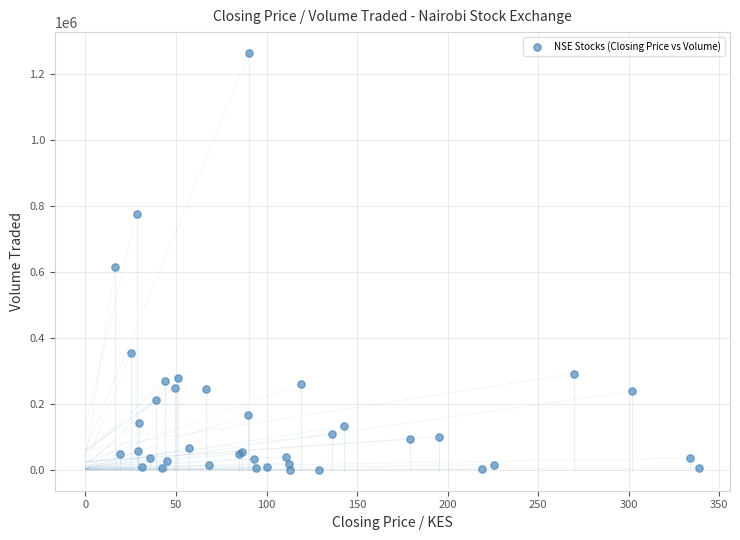

What Y value in the scatter plot is closest to 632050?

615400